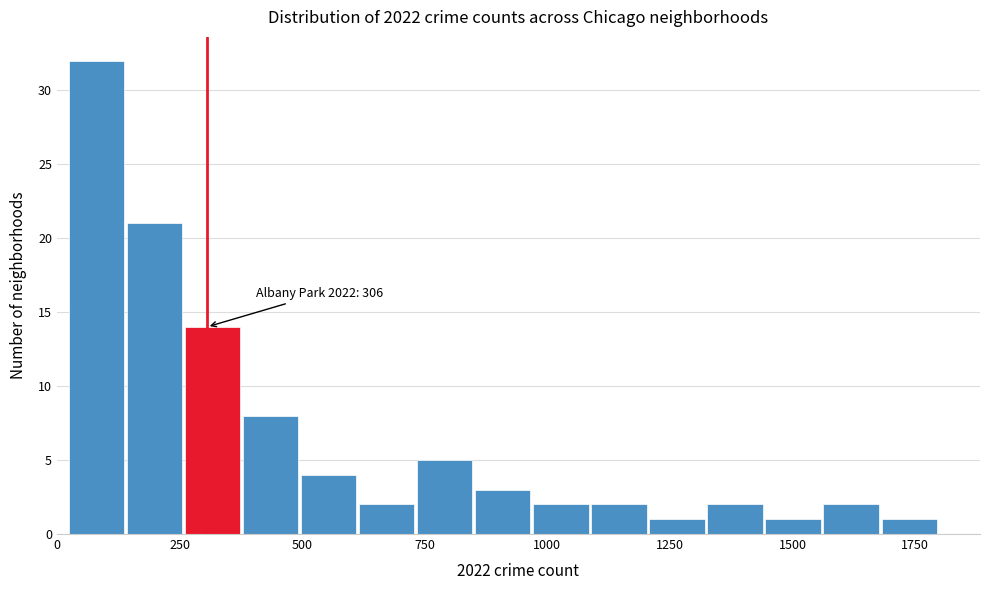

Around what value on the x-axis is the tallest bar? Give the approximate position of its centre, as read against the axis.

100